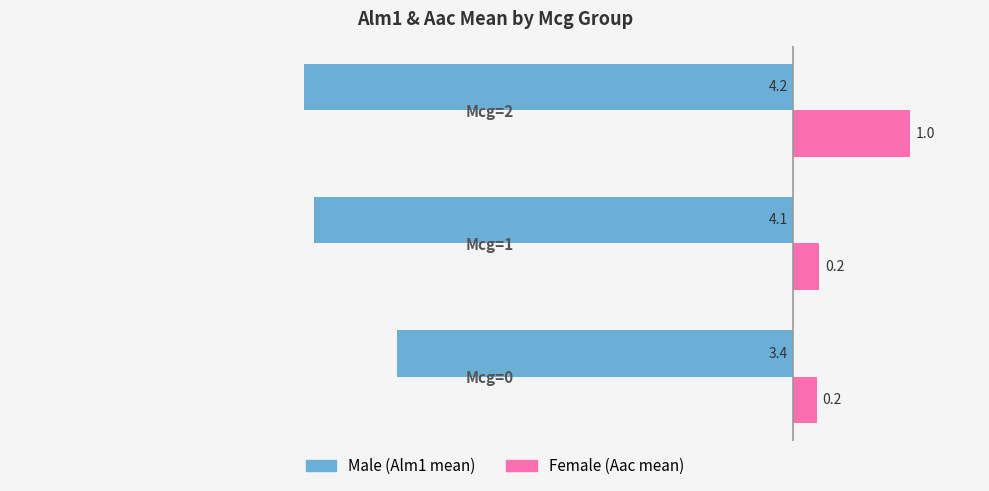

The Male (Alm1 mean) series shows -4.1 at Mcg=1. True or false?

True